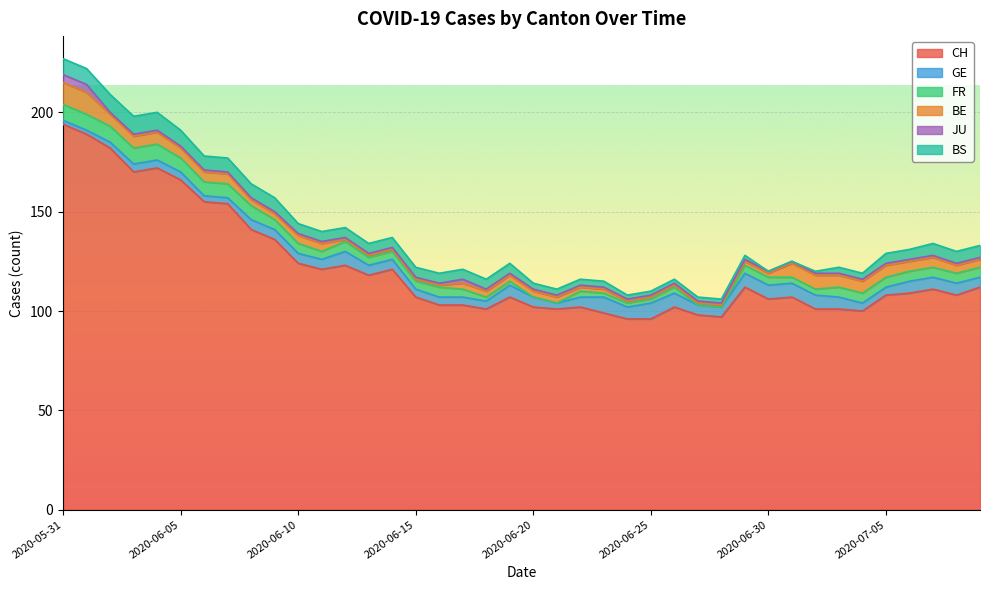

How many intersections are there between BS and FR?

2